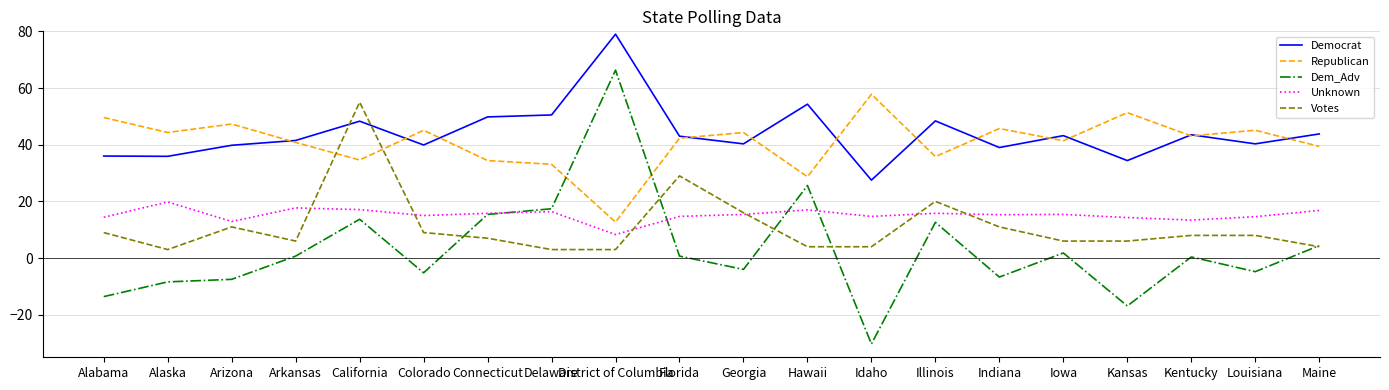

True or false: Democrat and Unknown intersect in this chart.

False